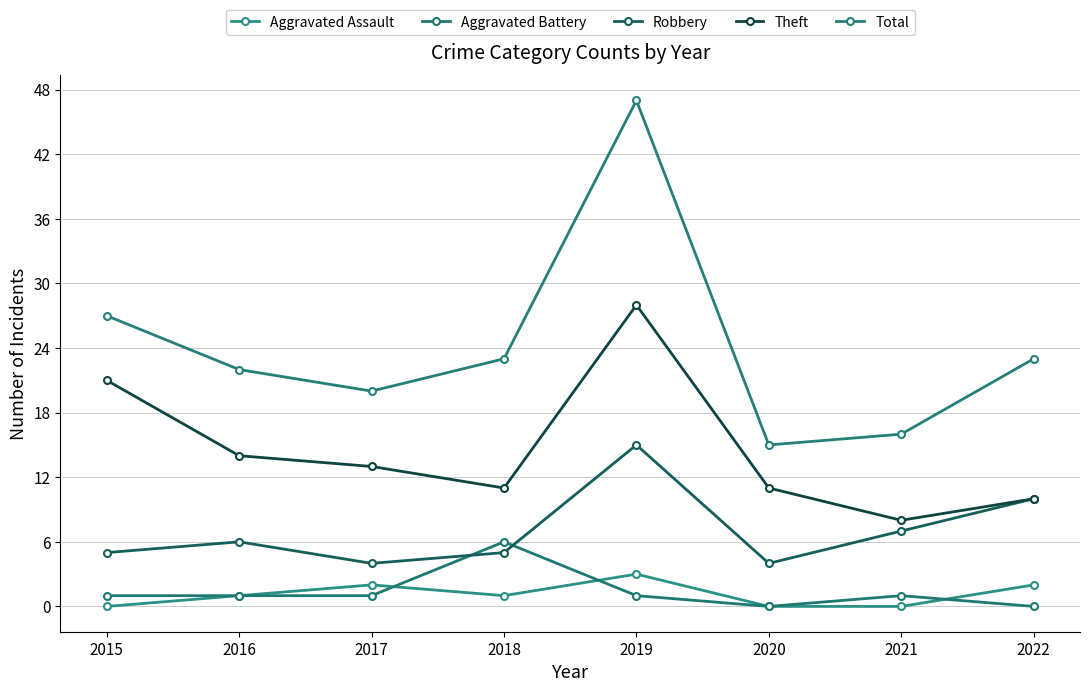

What is the minimum value for Robbery?

4